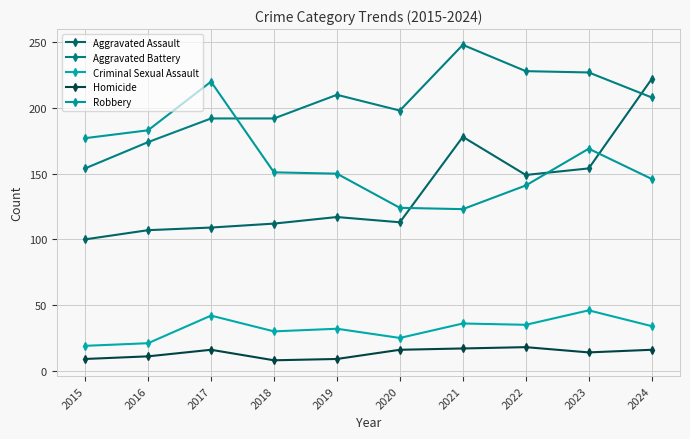

What is the difference between the second highest and minimum values in the Criminal Sexual Assault series?

23